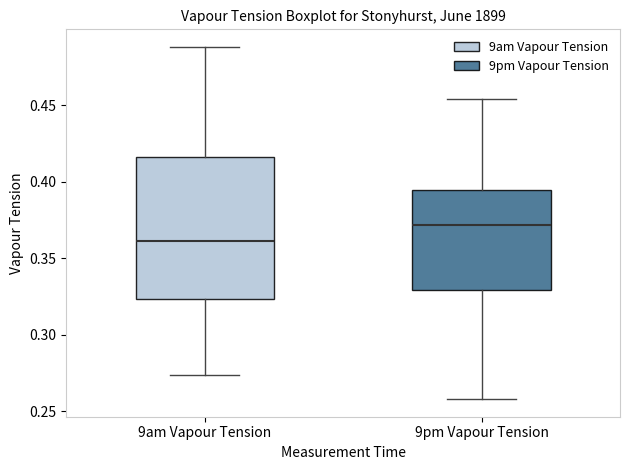

Reading left to right, transcribe this box plot: for each box, give where its median line is, the range the box spans, and where its two whiskers end, as read against the y-axis. The values are not printed on the chart, so give them approximately, as read against the axis.

9am Vapour Tension: median 0.360, box 0.325 to 0.415, whiskers 0.275 to 0.490
9pm Vapour Tension: median 0.370, box 0.330 to 0.395, whiskers 0.260 to 0.455